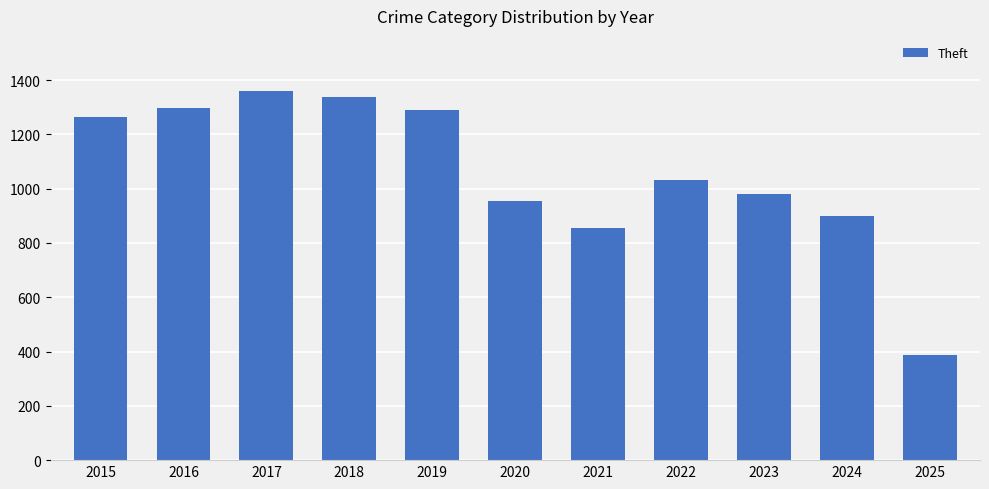

Are the bars grouped side by side (vs. stacked)?

No